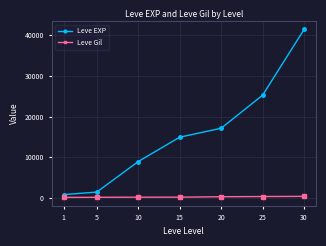

What is the greatest value displayed?

41410